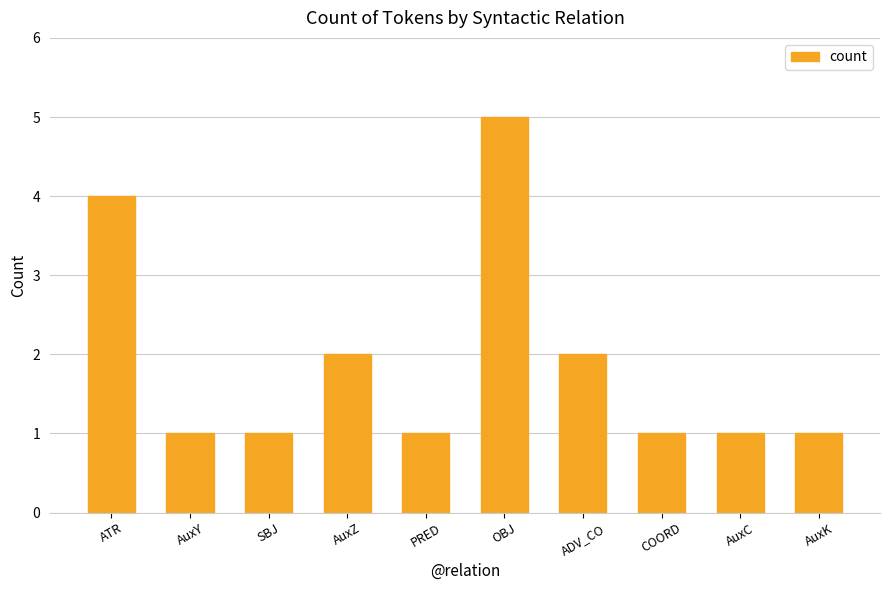

Is it true that the value at OBJ is 5?

True